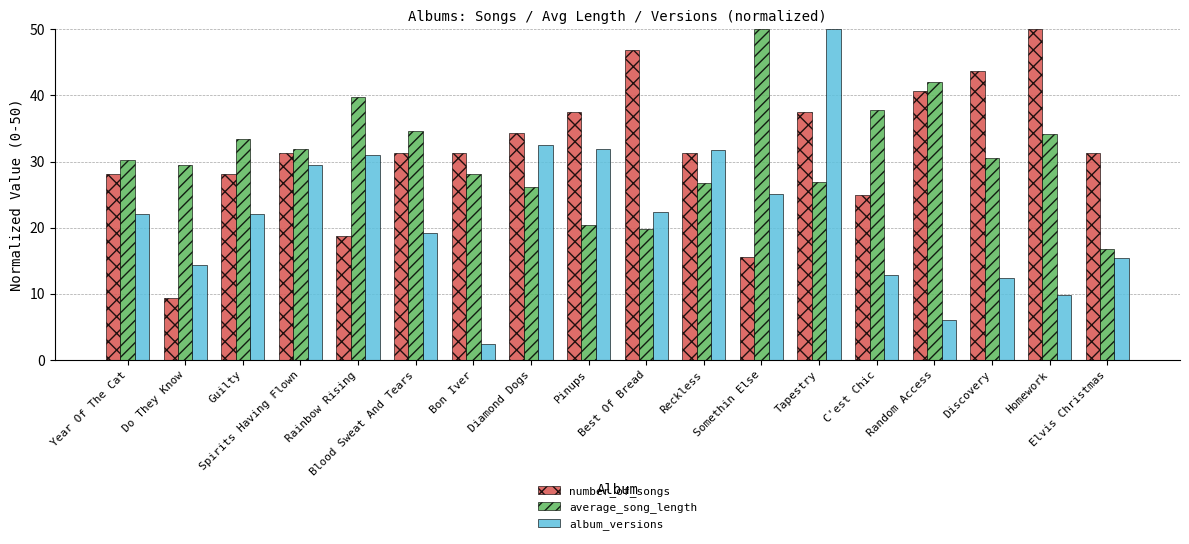

What is the lowest value of the number_of_songs series?

9.4